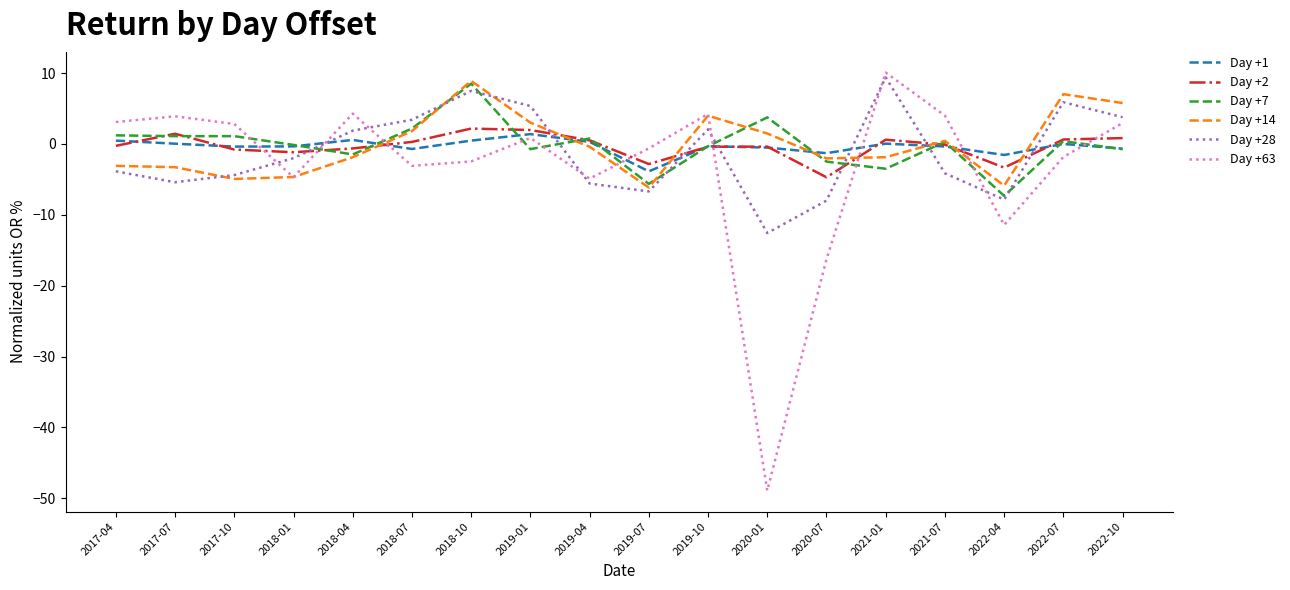

Which series has the largest range (max minus min)?

Day +63